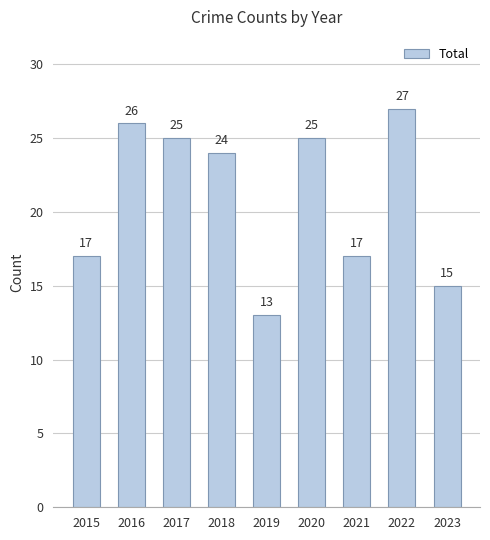

What is the minimum value shown in the chart?

13